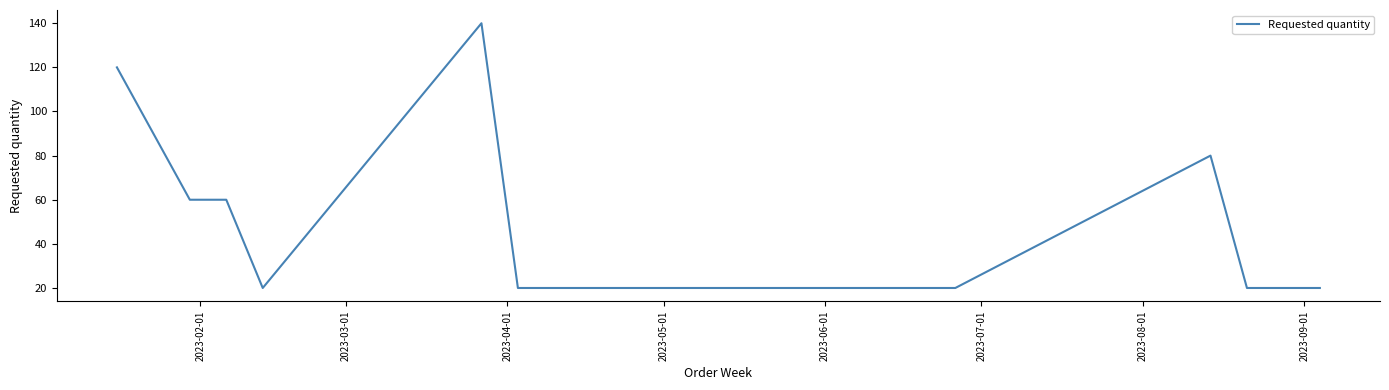

What is the greatest value displayed?

140